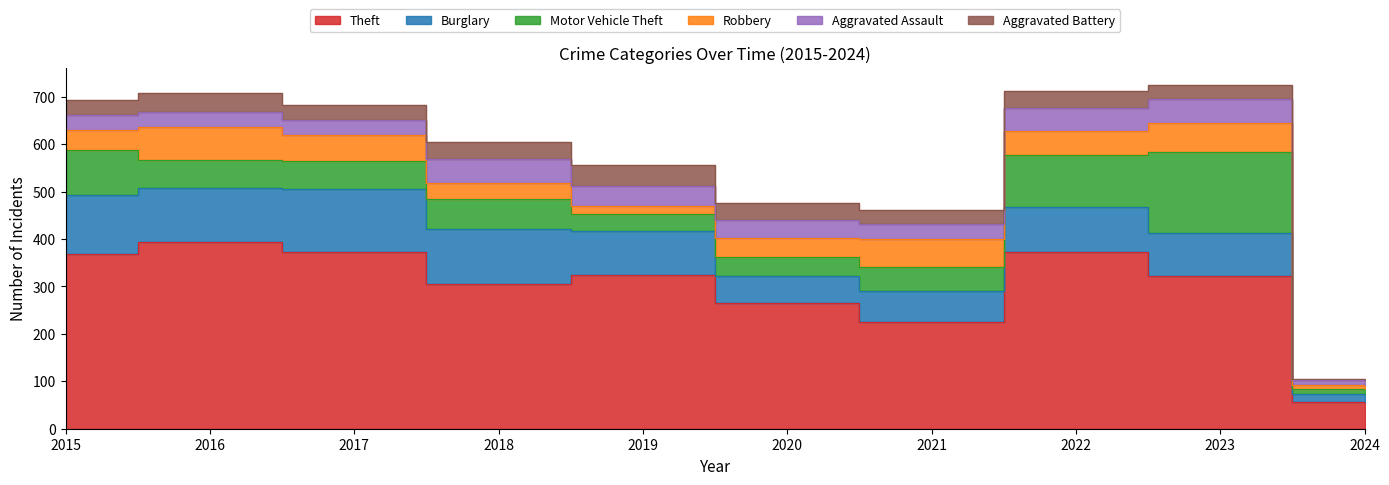

Reading left to right, list all the values displayed in this chart.

Theft: 2015=369	2016=394	2017=372	2018=305	2019=325	2020=266	2021=224	2022=372	2023=321	2024=56
Burglary: 2015=123	2016=113	2017=133	2018=117	2019=92	2020=55	2021=67	2022=95	2023=91	2024=17
Motor Vehicle Theft: 2015=96	2016=59	2017=59	2018=63	2019=35	2020=40	2021=49	2022=110	2023=171	2024=10
Robbery: 2015=41	2016=69	2017=55	2018=33	2019=17	2020=40	2021=59	2022=50	2023=61	2024=9
Aggravated Assault: 2015=32	2016=32	2017=32	2018=50	2019=43	2020=39	2021=32	2022=48	2023=50	2024=10
Aggravated Battery: 2015=31	2016=41	2017=32	2018=37	2019=44	2020=35	2021=31	2022=36	2023=30	2024=3